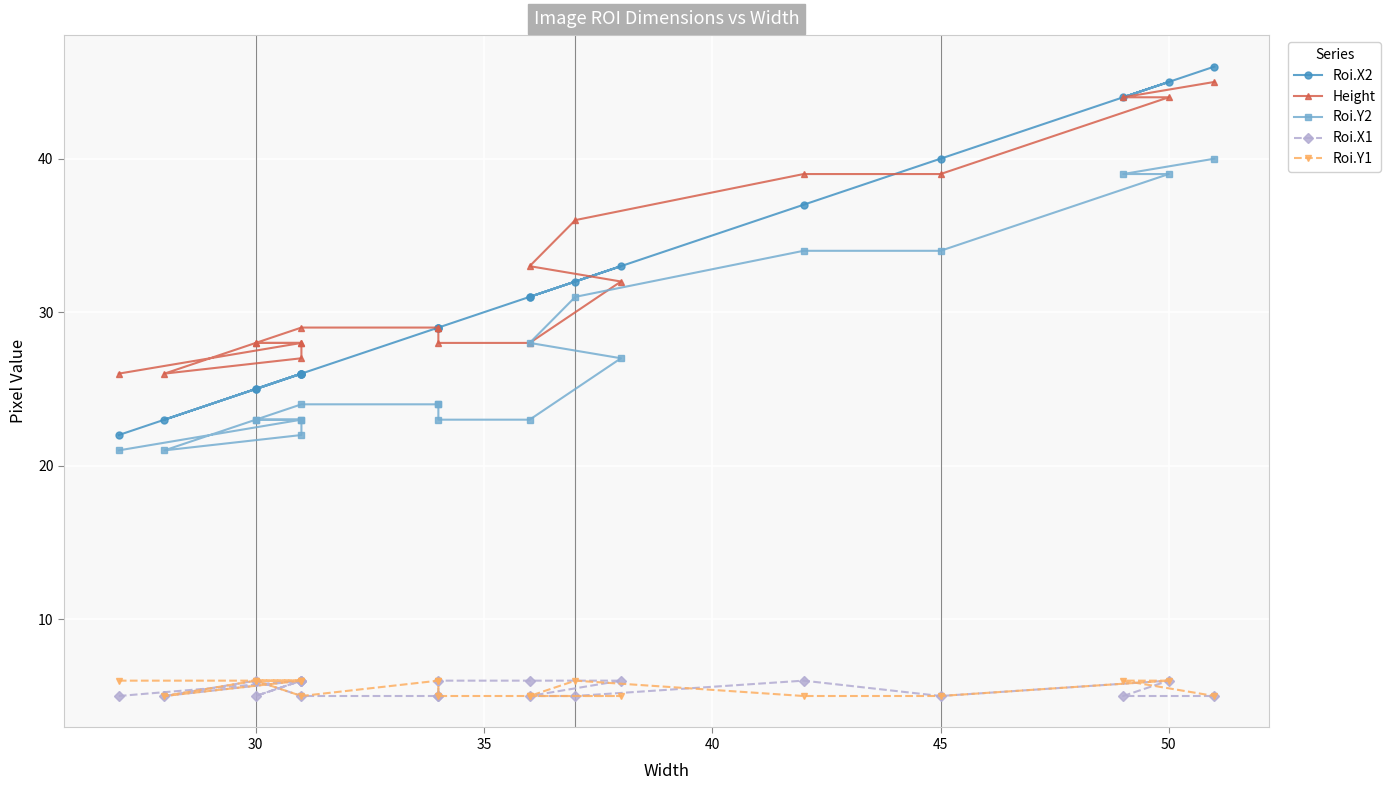

True or false: Roi.X2 has more than 0 interior local peaks.

True